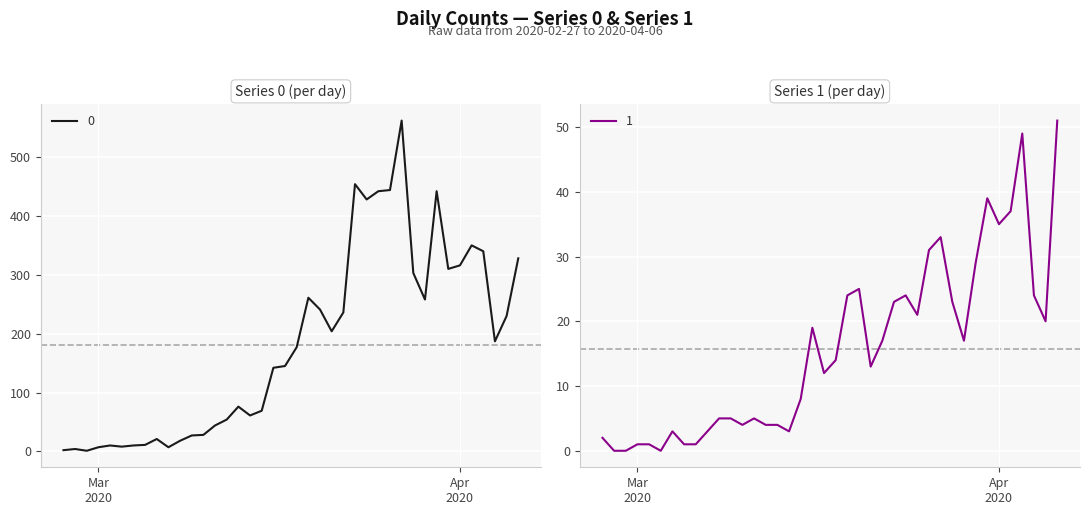

At 2020-03-04, list the series in order from largest to smallest.

0, 1